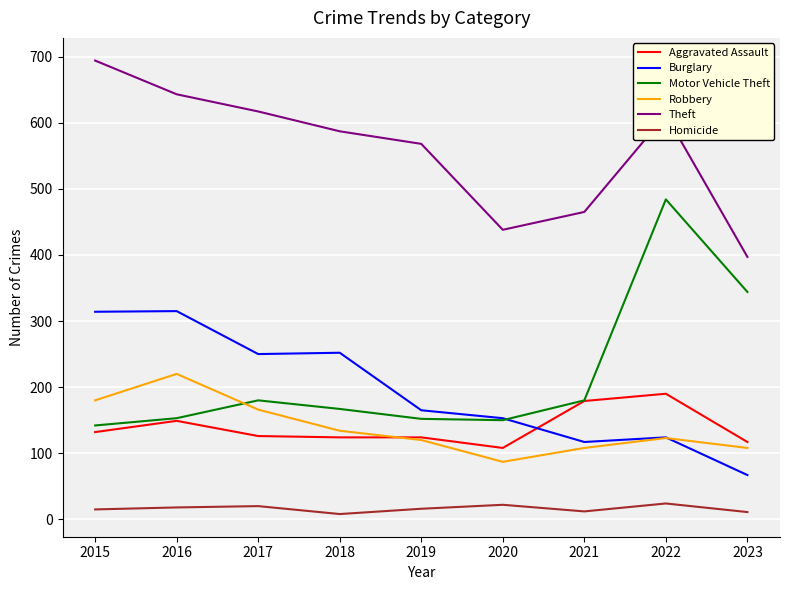

True or false: Robbery and Homicide cross at least once.

False